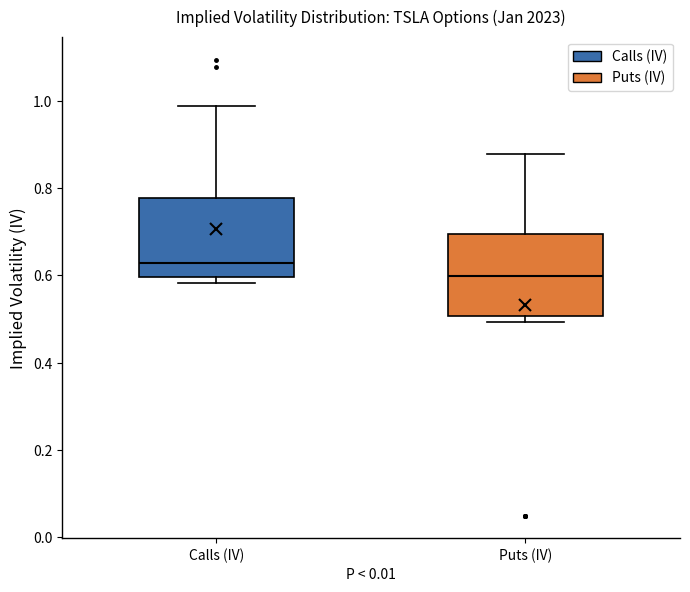

Where does the upper whisker of the box for Puts (IV) end on the y-axis? The values are not printed on the chart, so give them approximately, as read against the axis.

0.88